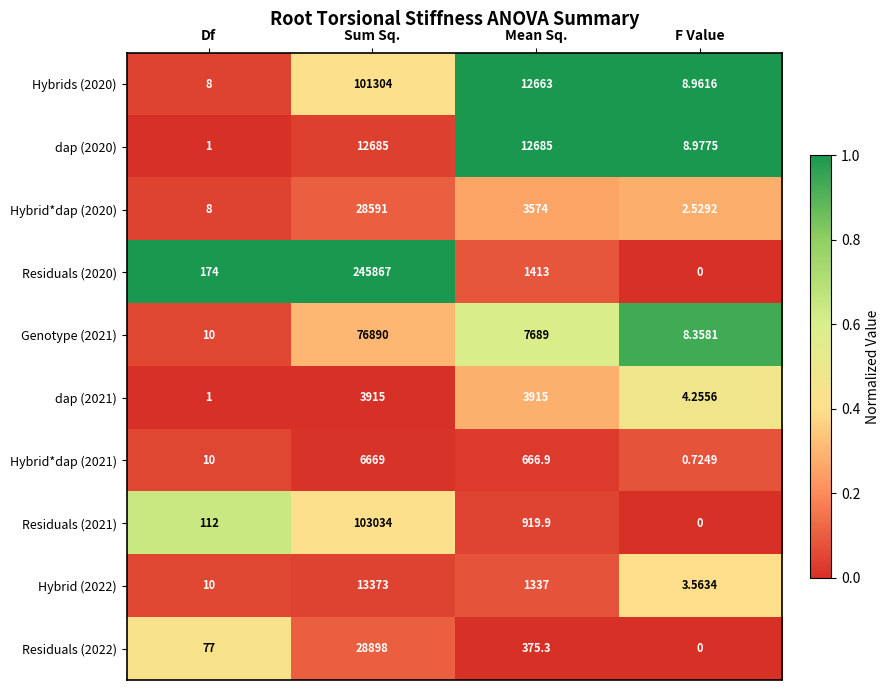

At how many categories does at least one series exceed 0?

4